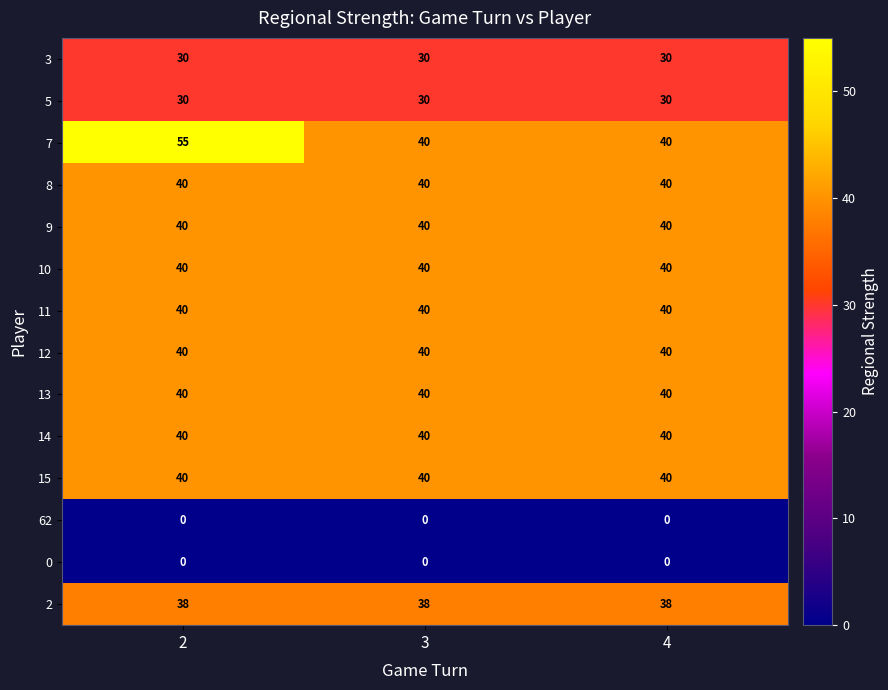

What is the average value of the 13 series?

40